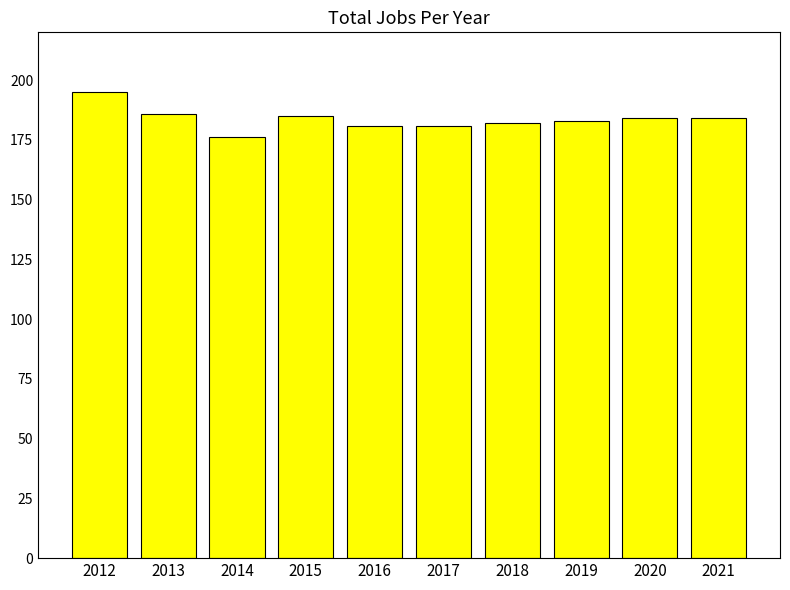

Reading left to right, what are all the values shown in this chart?

2012=195	2013=186	2014=176	2015=185	2016=181	2017=181	2018=182	2019=183	2020=184	2021=184